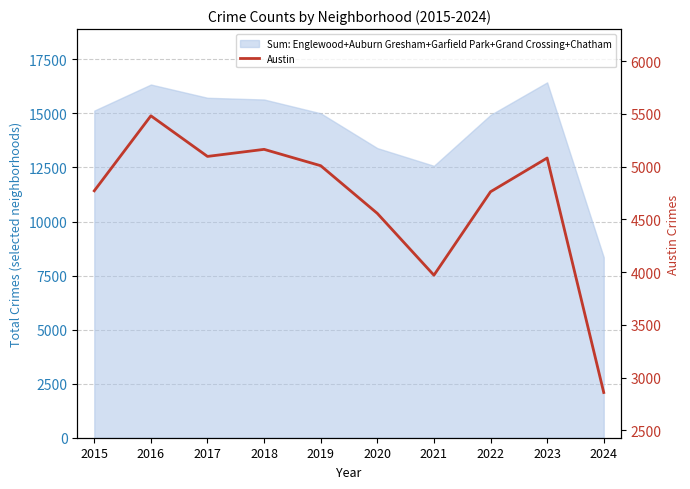

Reading right to left, list all the values displayed in this chart.

2858	5081	4761	3970	4556	5008	5163	5096	5481	4770